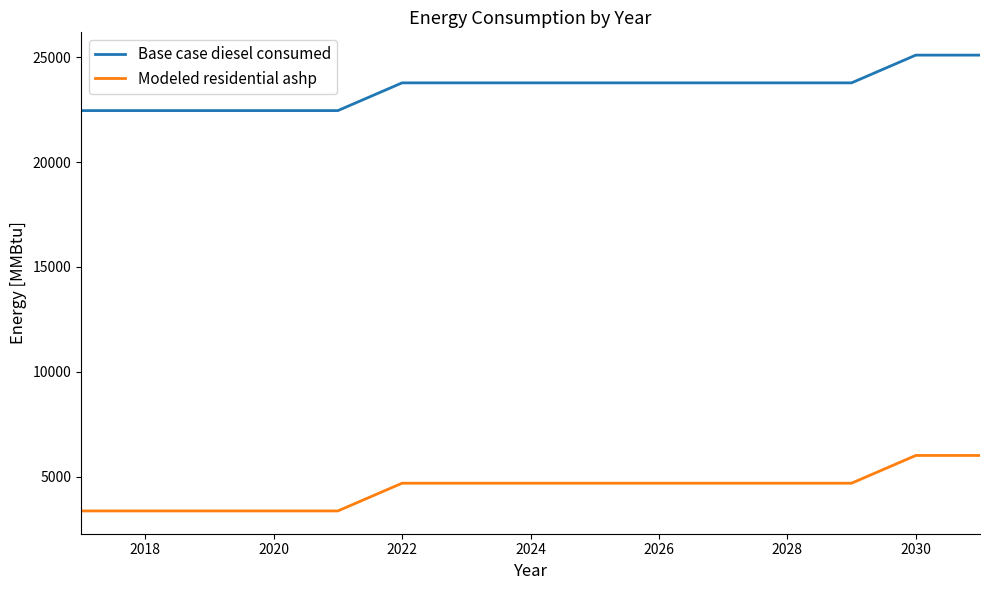

True or false: Modeled residential ashp and Base case diesel consumed intersect in this chart.

False